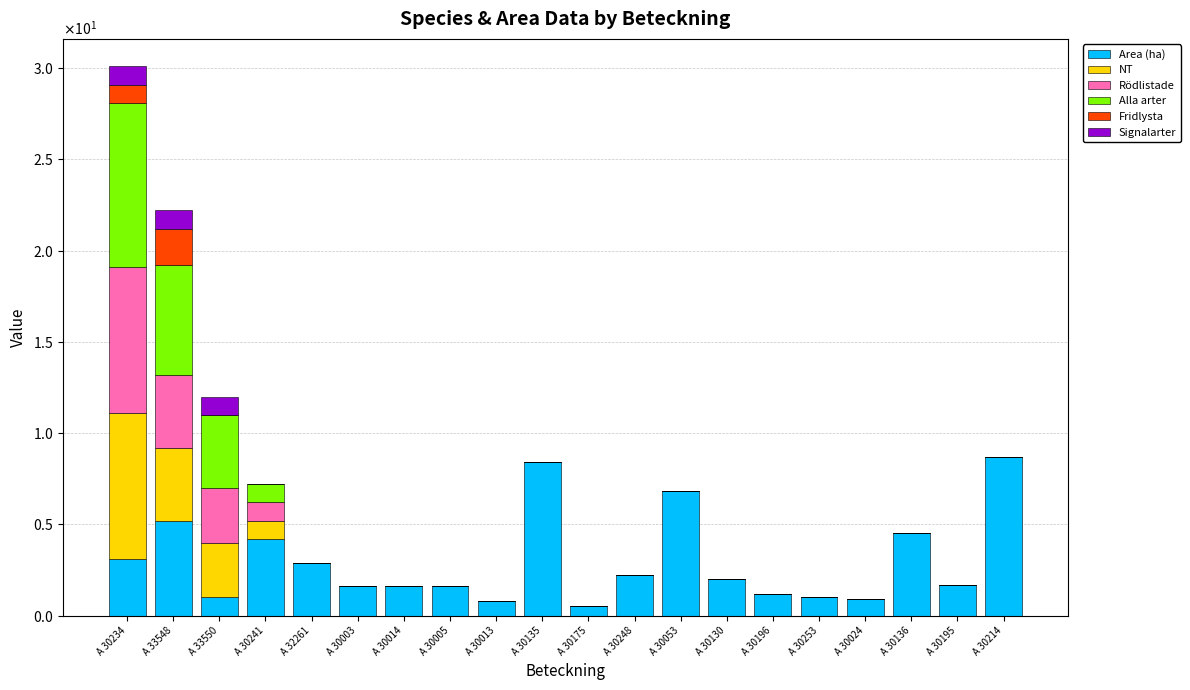

Are the bars horizontal?

No